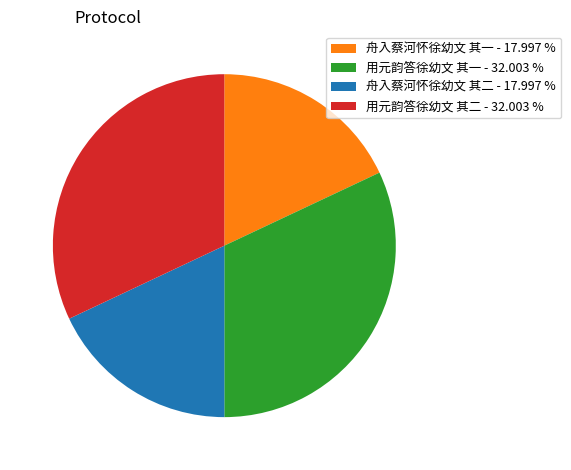

Is there any slice that represents more than half of the pie?

No